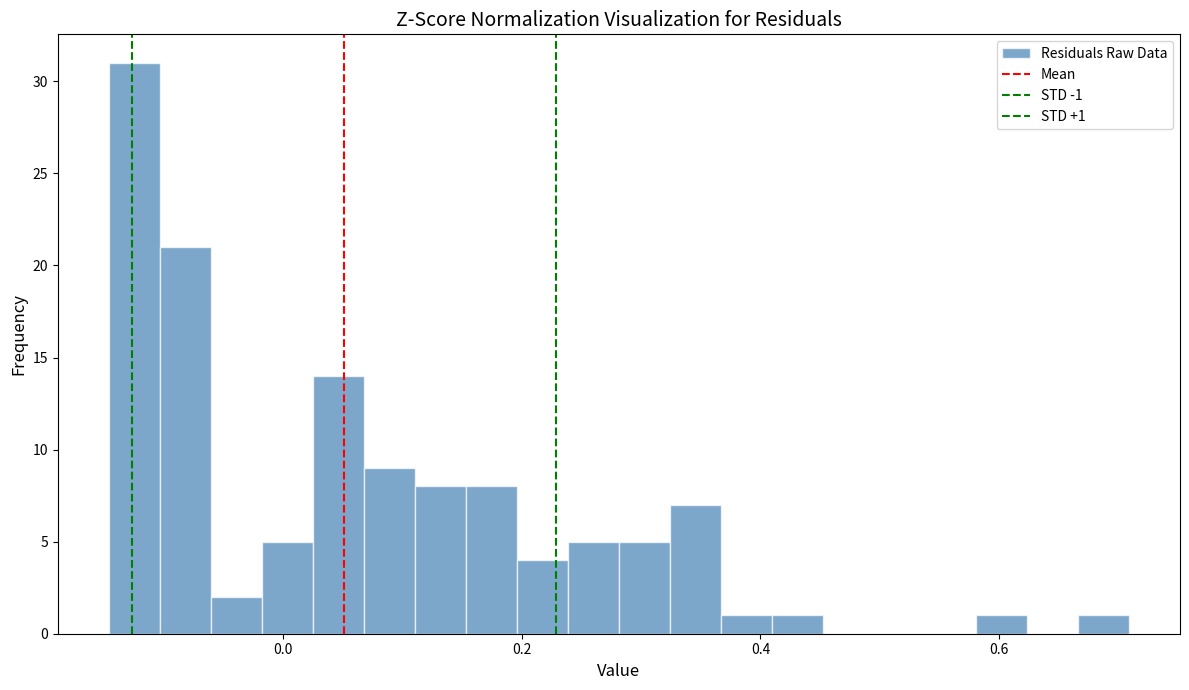

Around what value on the x-axis is the tallest bar? Give the approximate position of its centre, as read against the axis.

-0.12